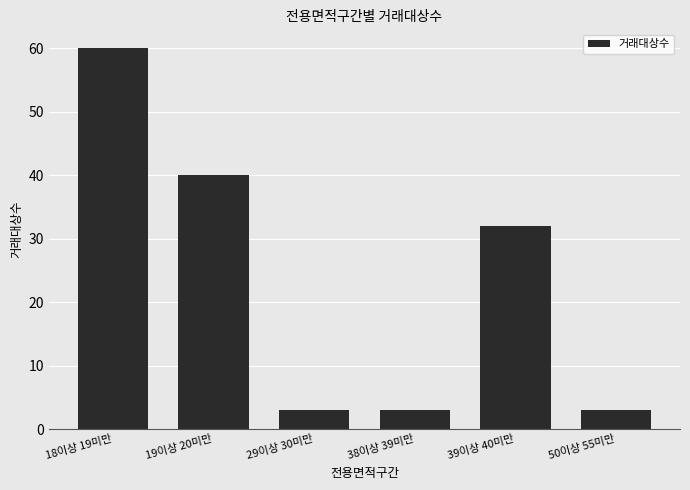

What is the value of the 2nd bar from the left?

40